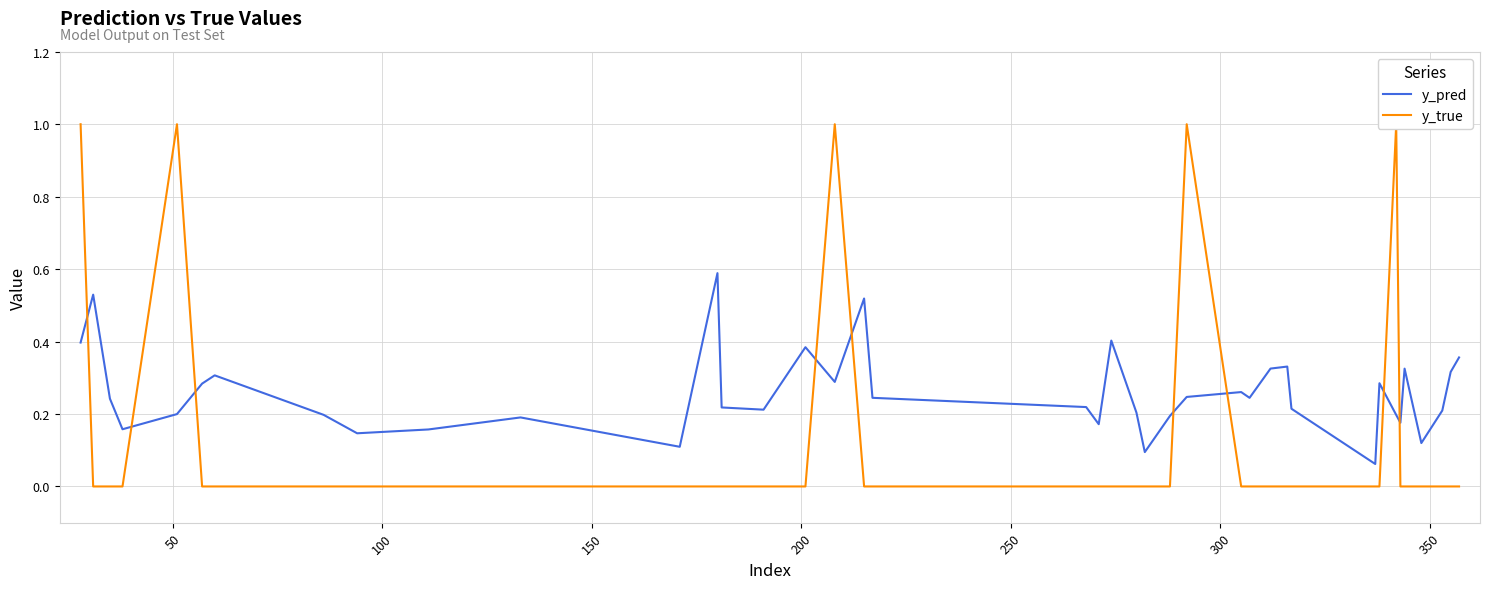

Which series has the largest total across all categories?

y_pred